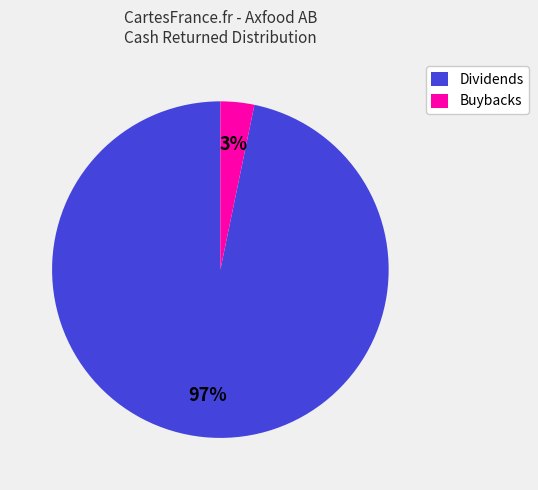

True or false: Dividends accounts for 97% of the total.

True